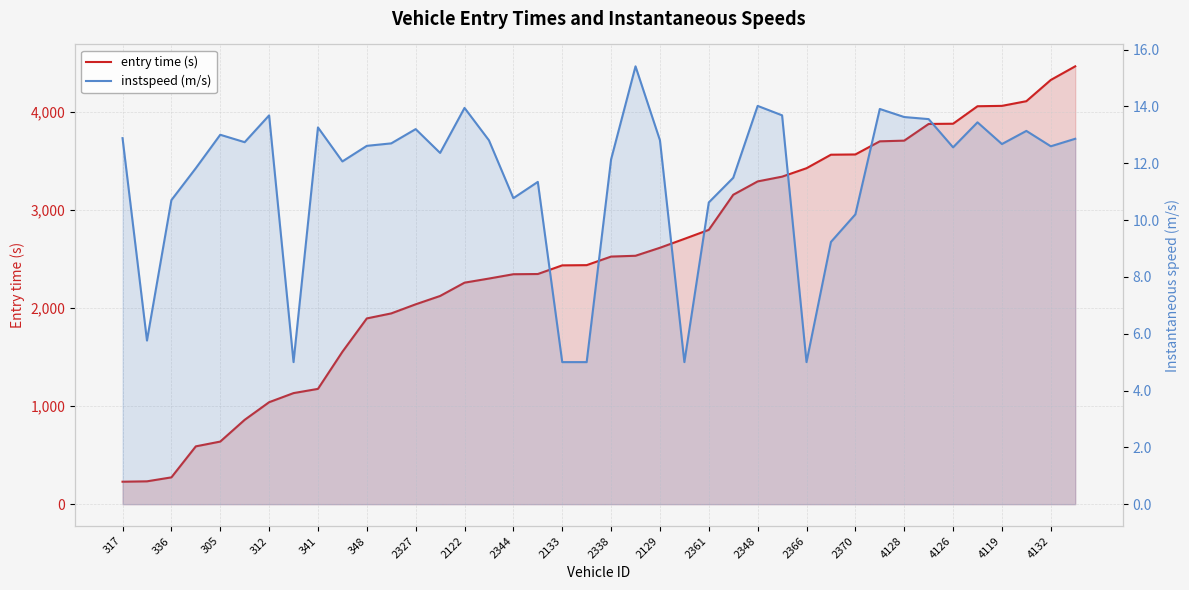

Count the number of categories in the chart.

40